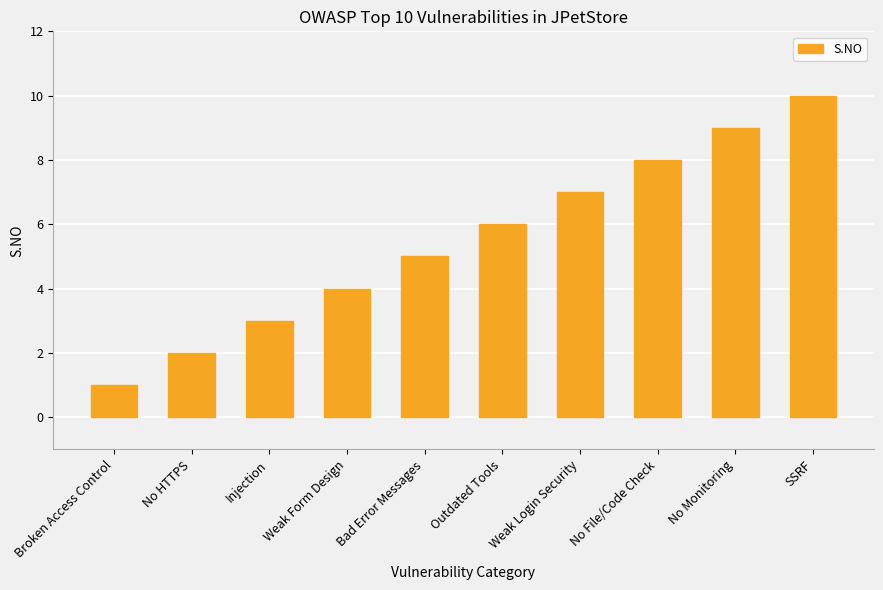

Which category has the highest value across all series?

SSRF